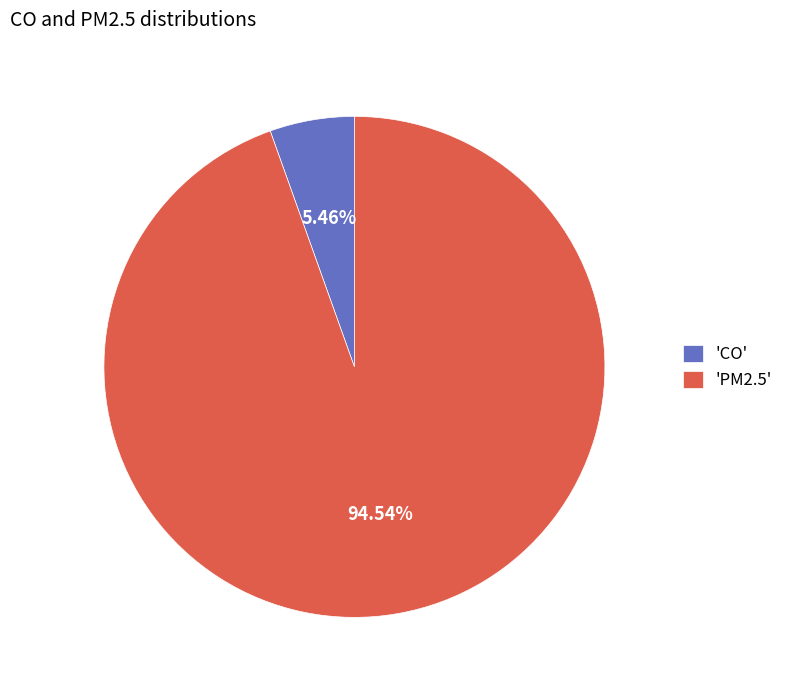

Does any single category account for the majority?

Yes